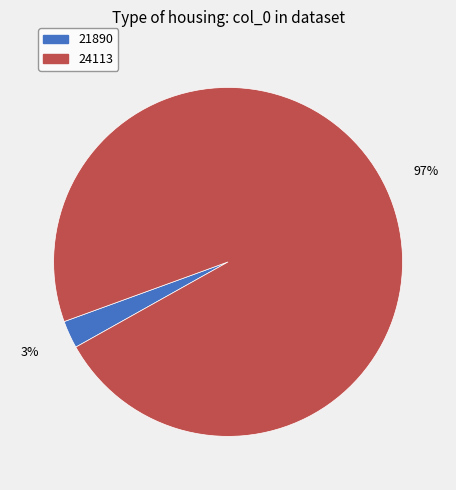

Rank the categories by value from highest to lowest.

24113, 21890